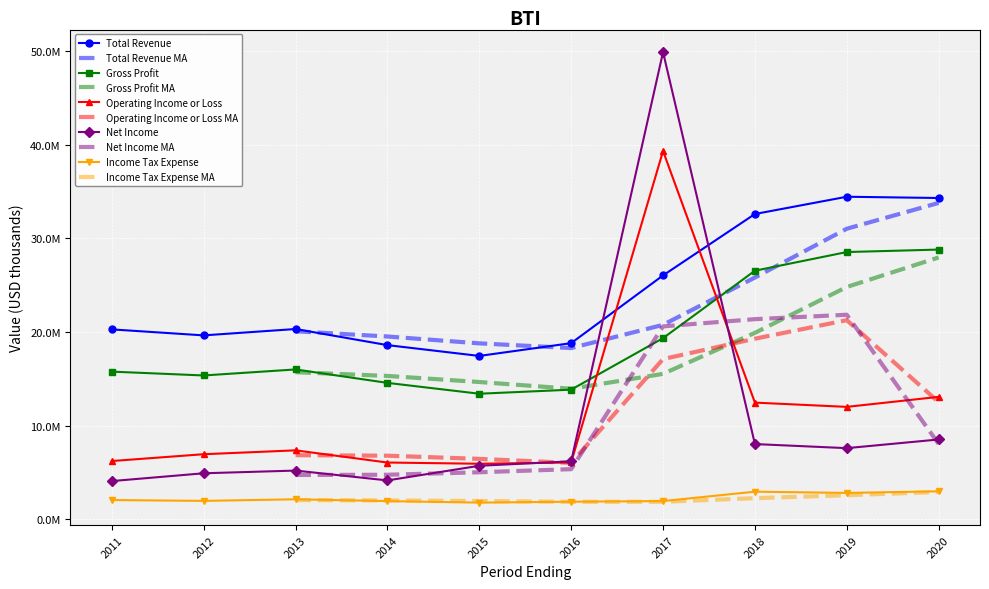

What is the total value across all series at 2012?

48807500